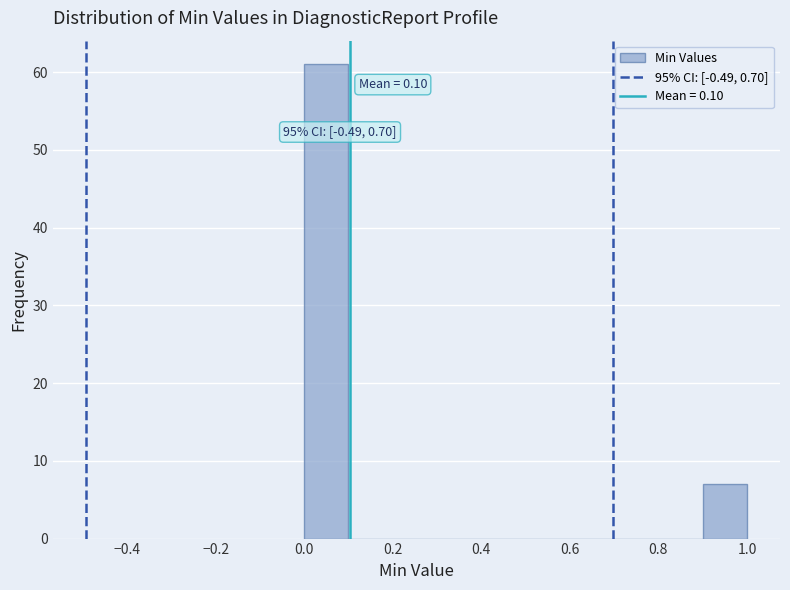

Over which range of the x-axis is the bar tallest?

0.0 to 0.1